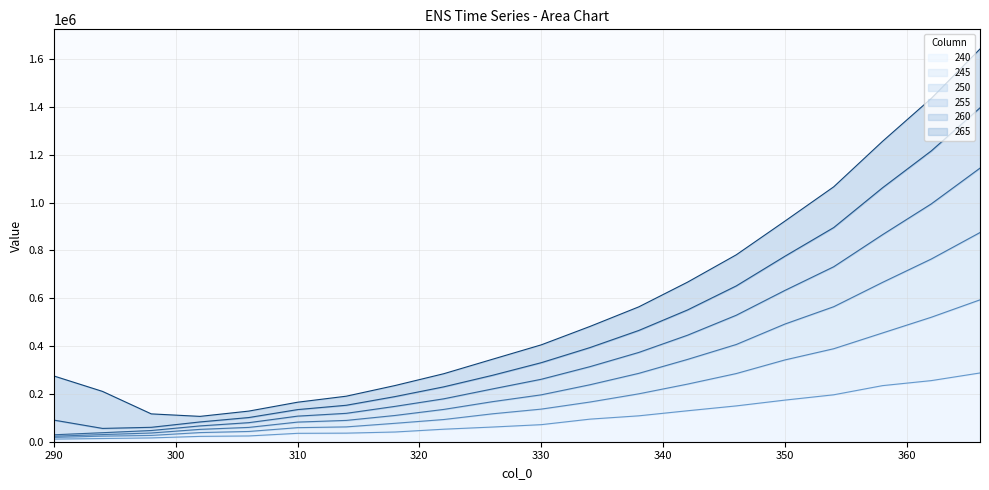

Which category has the lowest value in the 250 series?

290